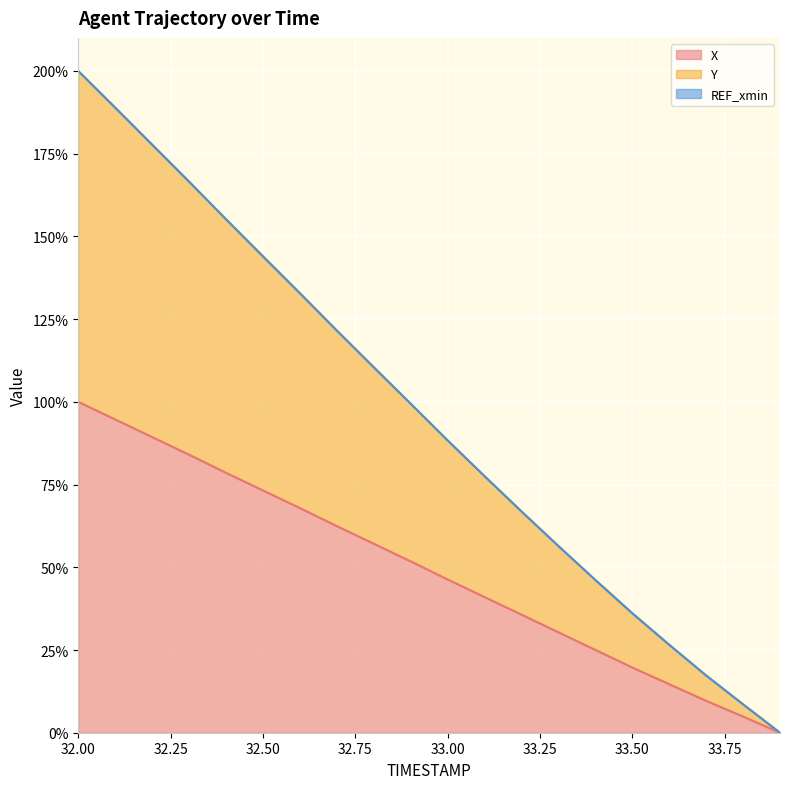

What position from the right is 33.5?

5